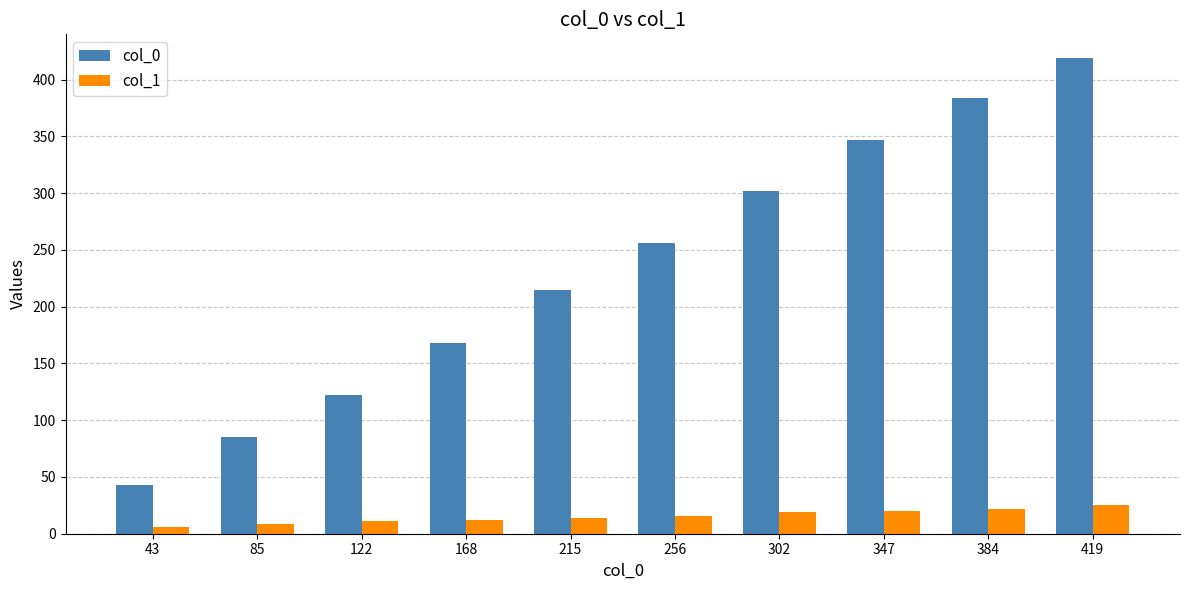

The col_0 series shows 168 at 168. True or false?

True